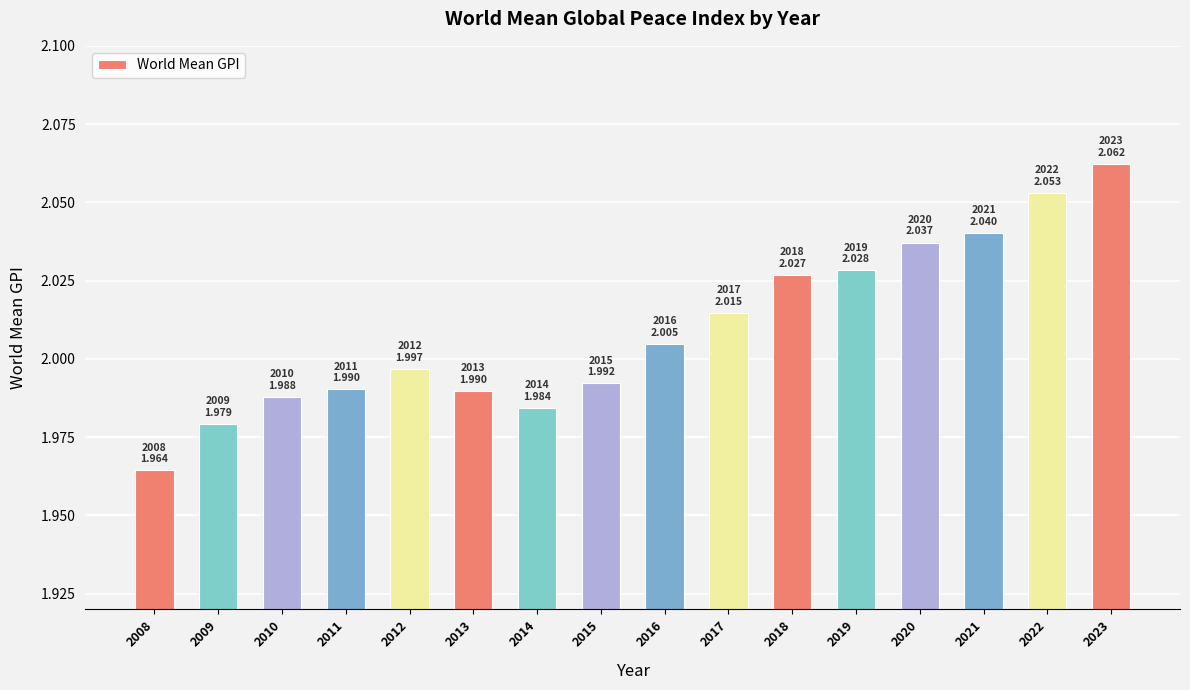

What is the sum of all values?

32.2